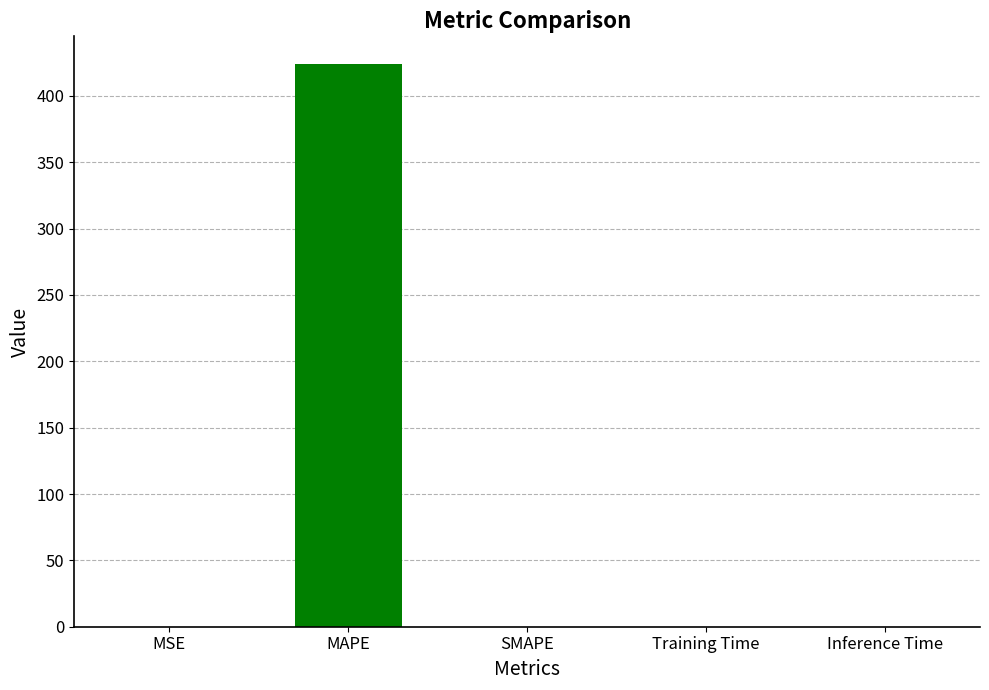

What is the maximum value shown in the chart?

423.7